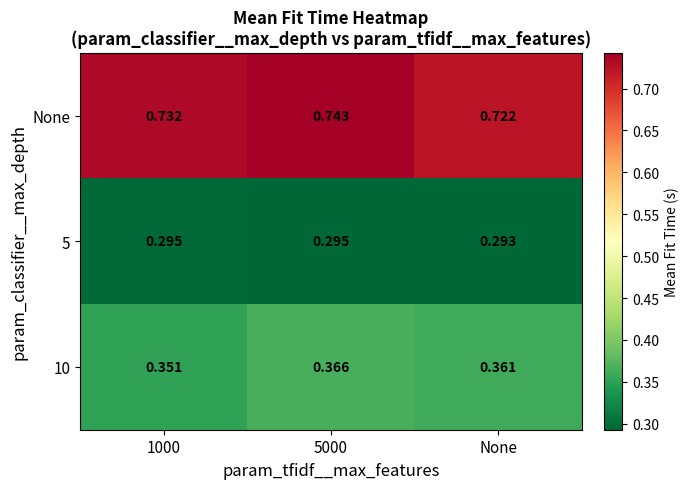

Which series has the largest total across all categories?

None